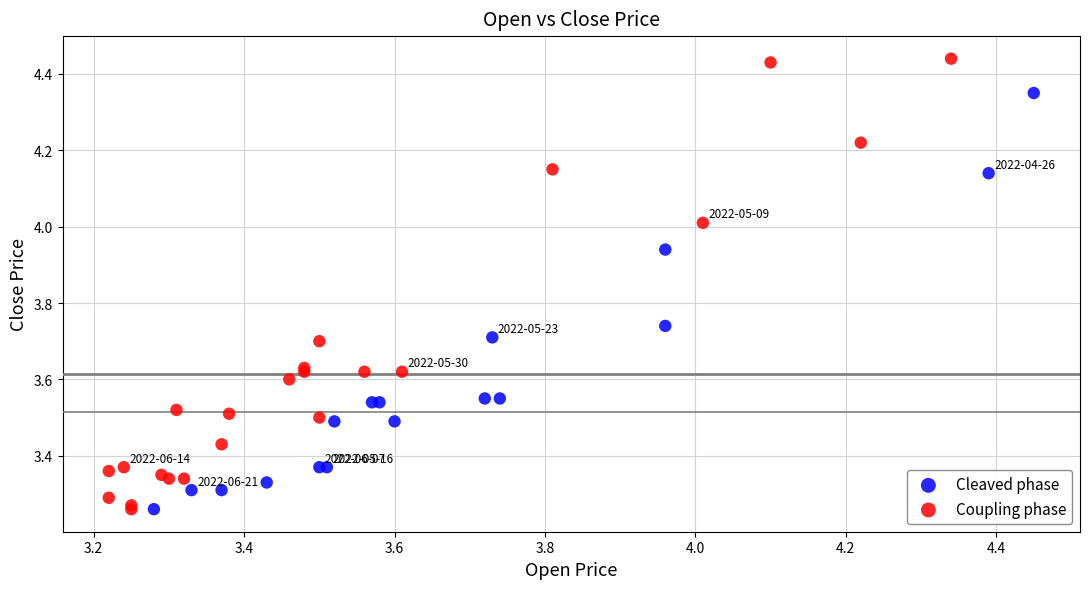

Which series has the largest Y range (max minus min)?

Coupling phase